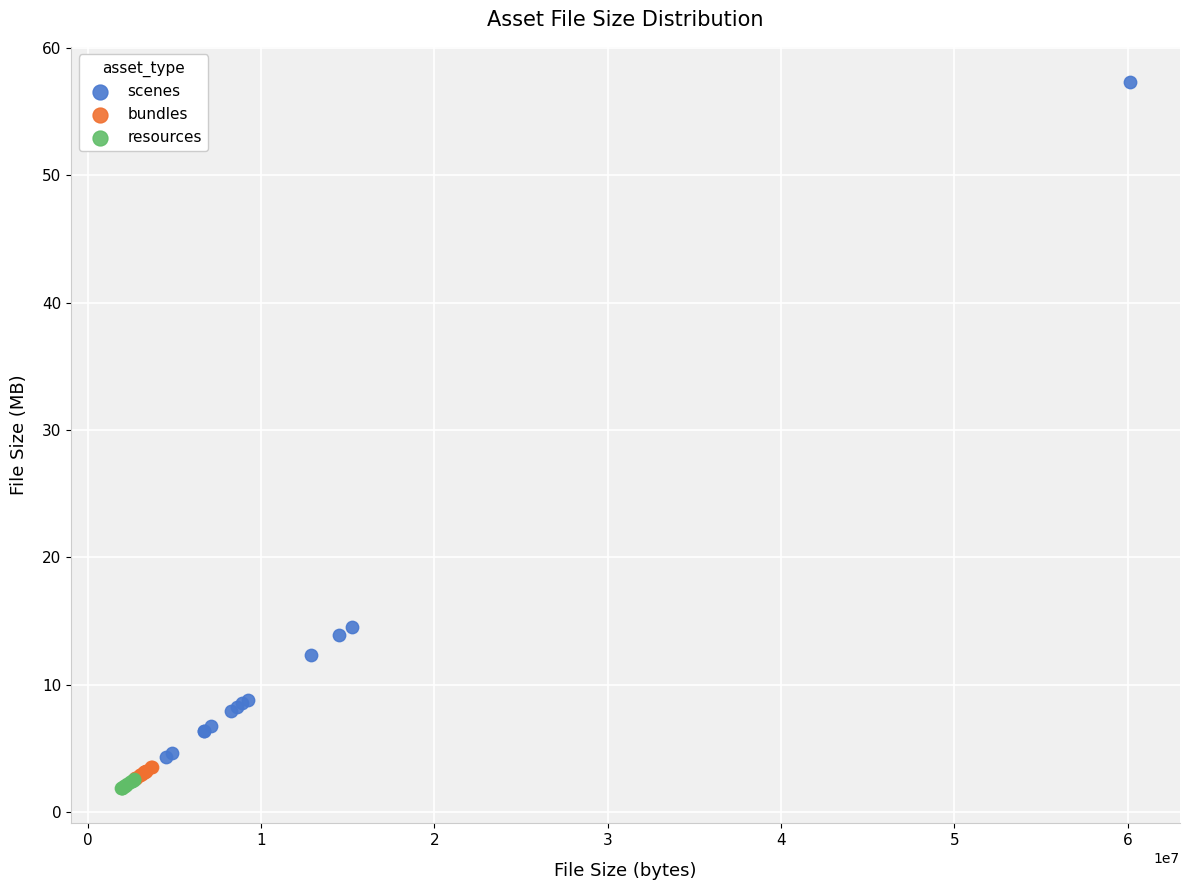

Which series reaches the maximum Y coordinate?

scenes